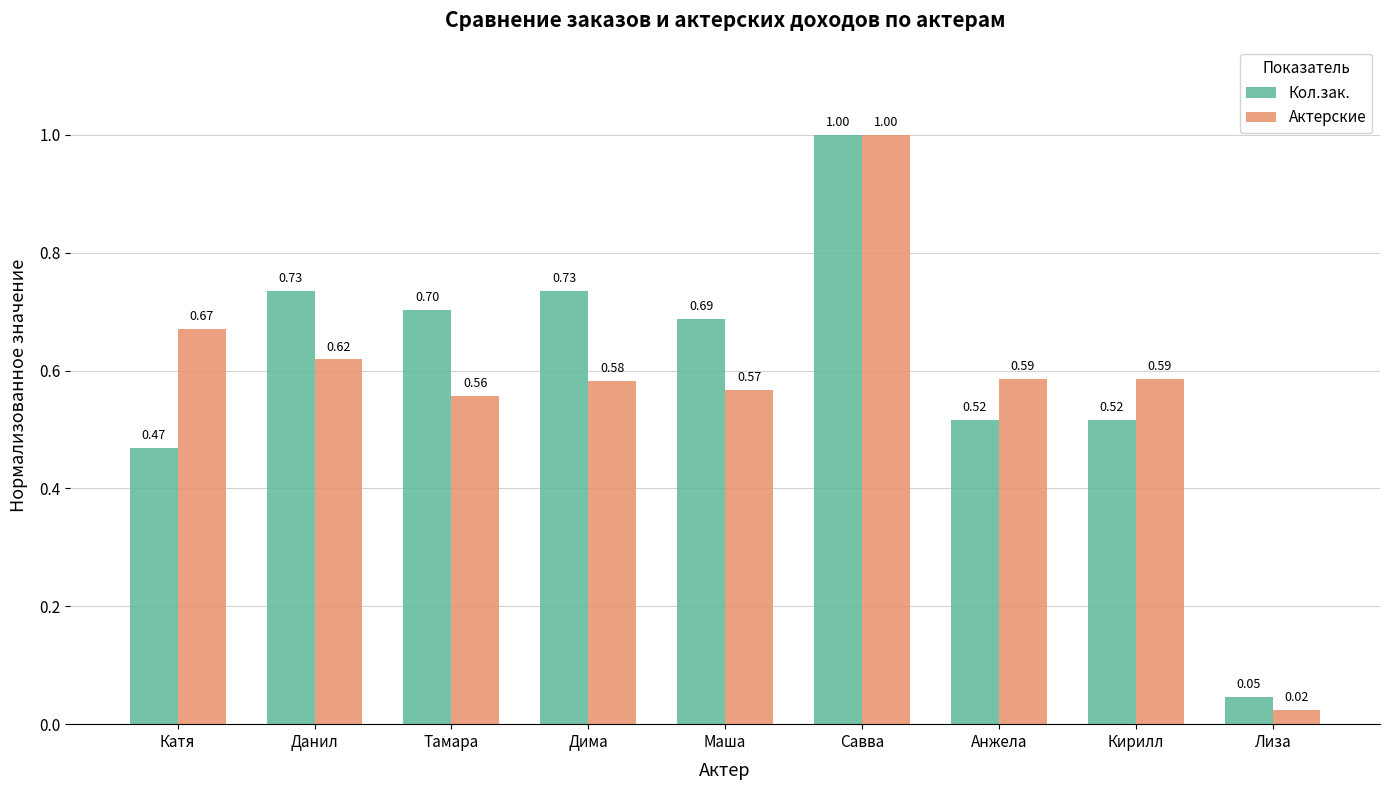

Which series has the widest spread of values?

Актерские